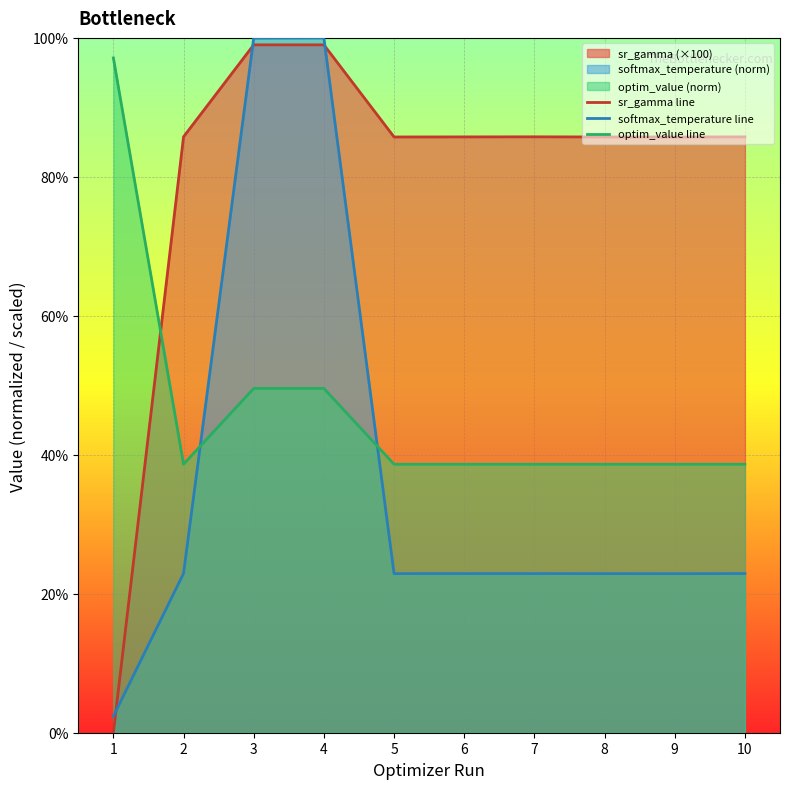

True or false: softmax_temperature line has a value of 22.9 at 7.

True